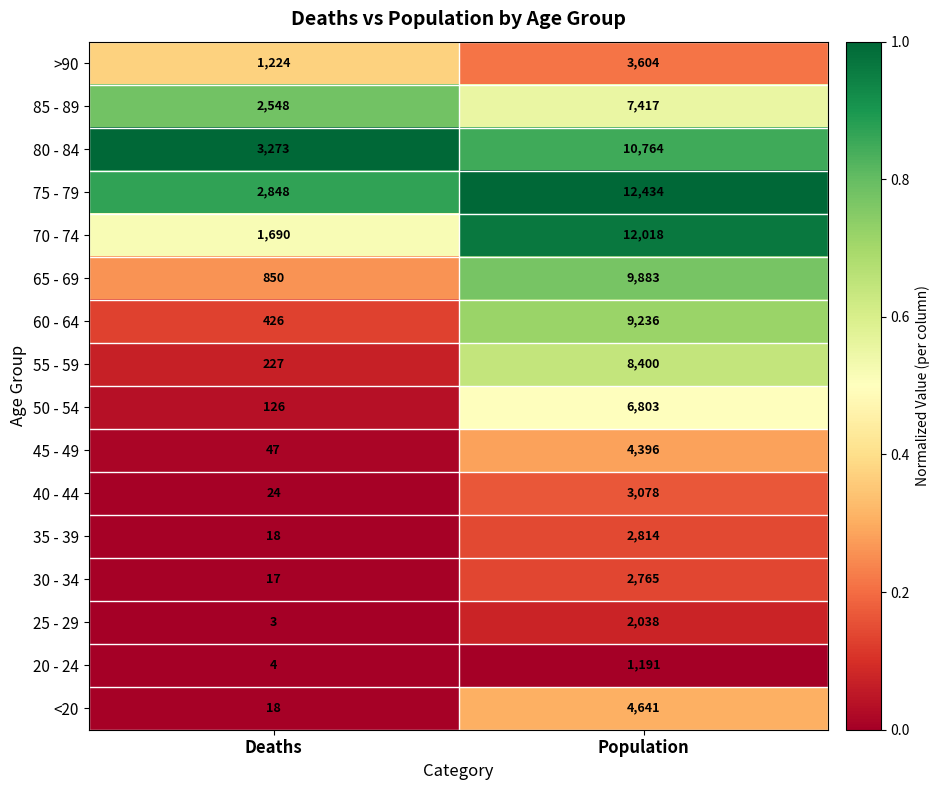

What is the total value across all series at Population?

101482